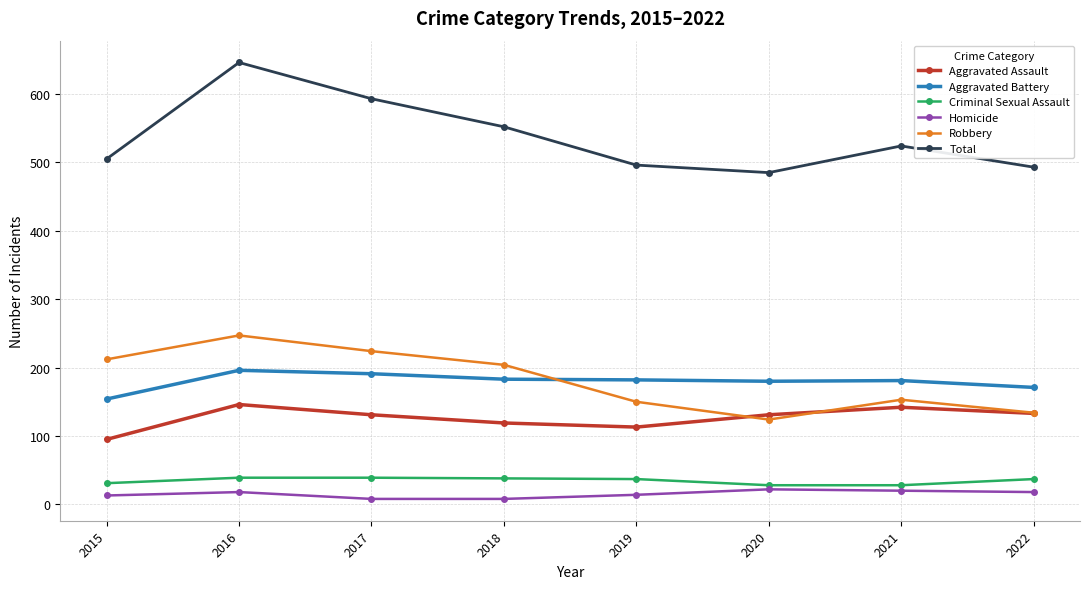

Which series changed the most between 2017 and 2019?

Total